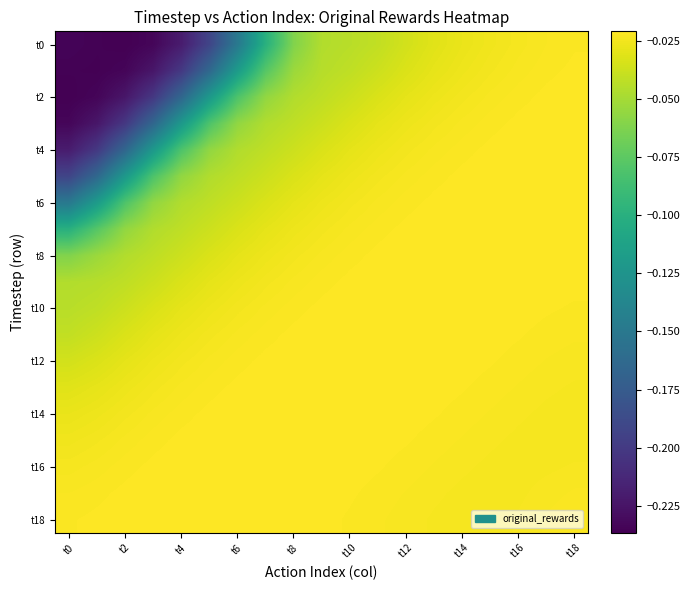

What is the smallest value displayed?

-0.2